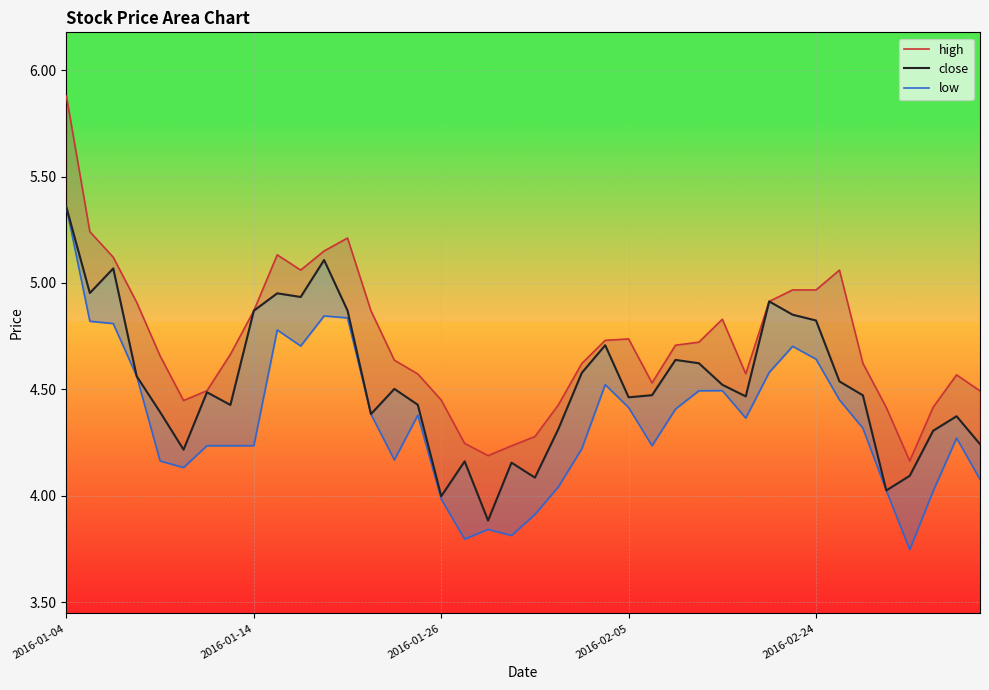

What is the sum of all high values?

188.8